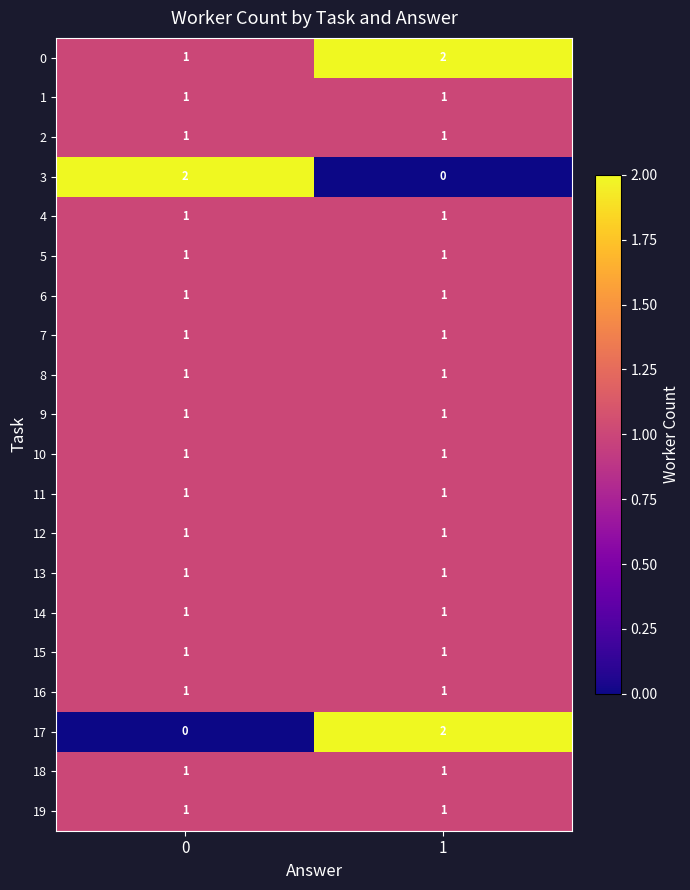

The value of 12 at 1 is 0. True or false?

False